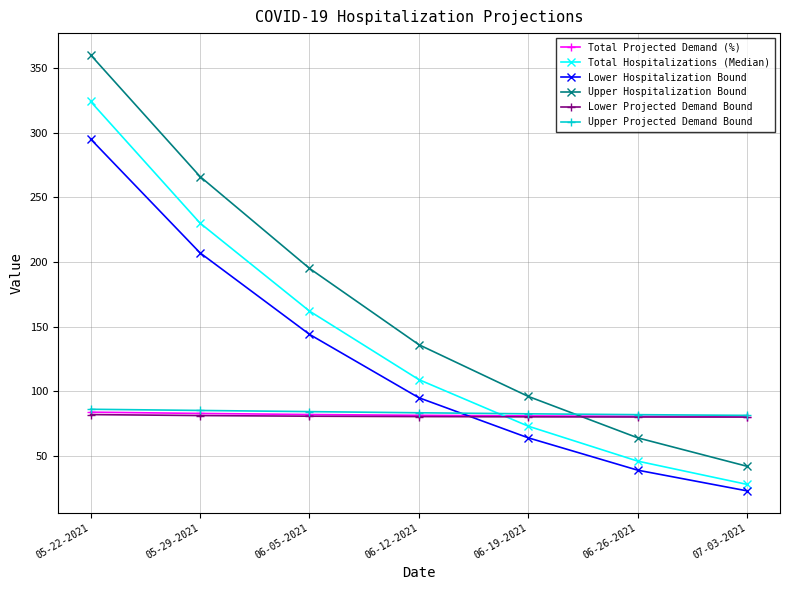

The Lower Projected Demand Bound series shows 80.4 at 06-12-2021. True or false?

True